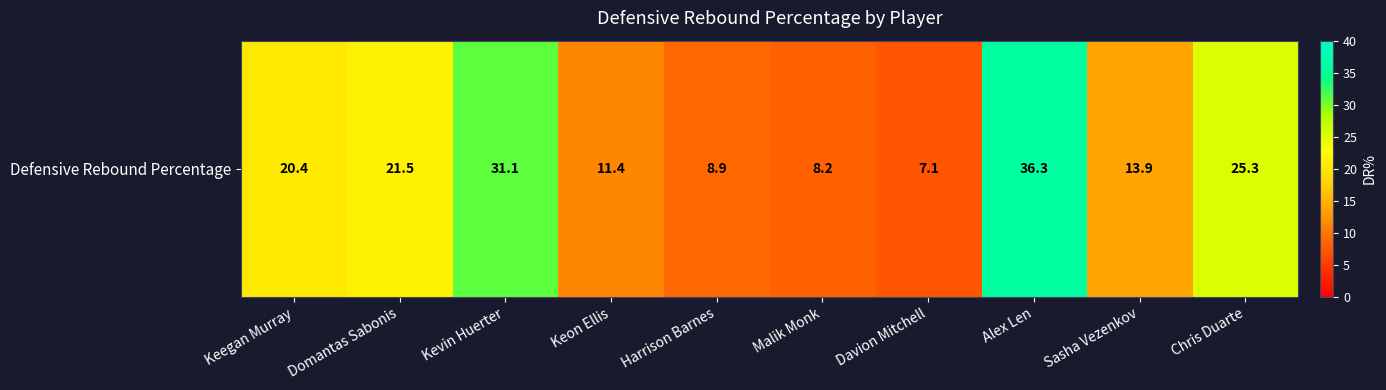

Where is the data nearest to the value 21?

Domantas Sabonis